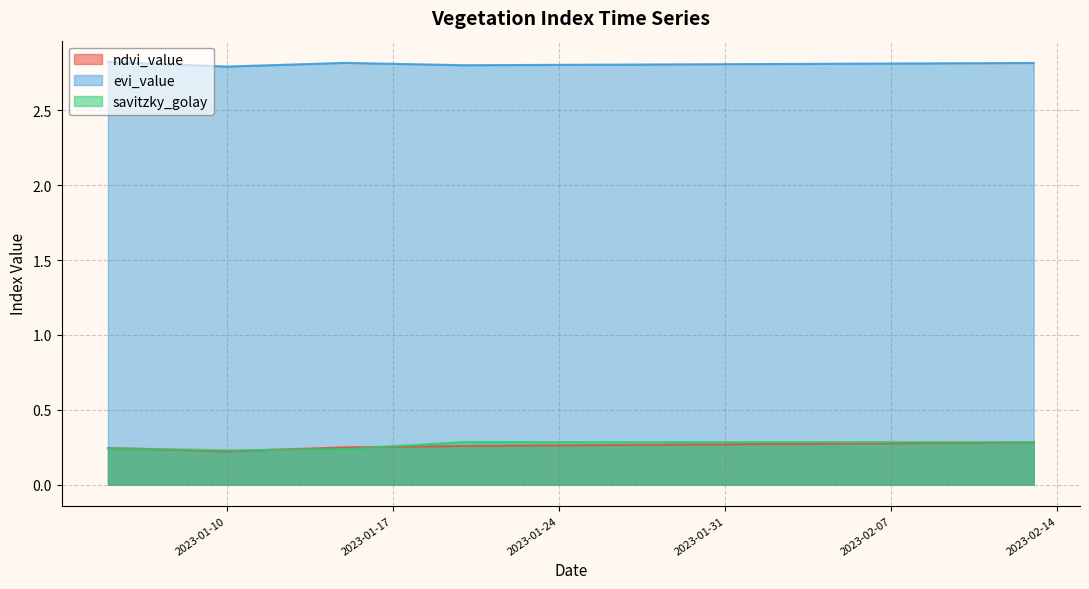

True or false: evi_value and ndvi_value intersect in this chart.

False